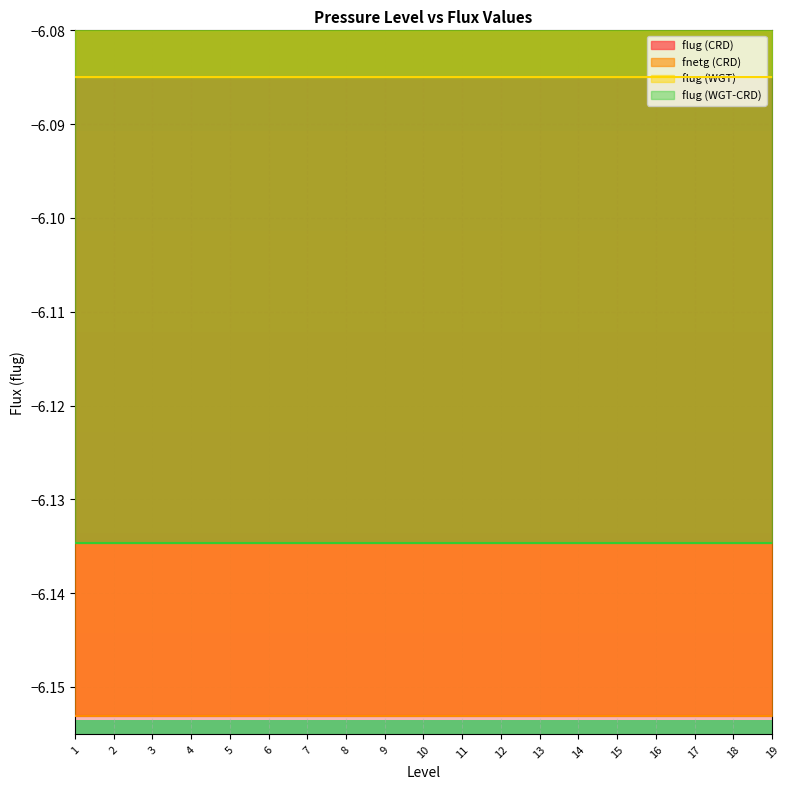

List the series in order of their peak value, lowest first.

flug (CRD), fnetg (CRD), flug (WGT-CRD), flug (WGT)